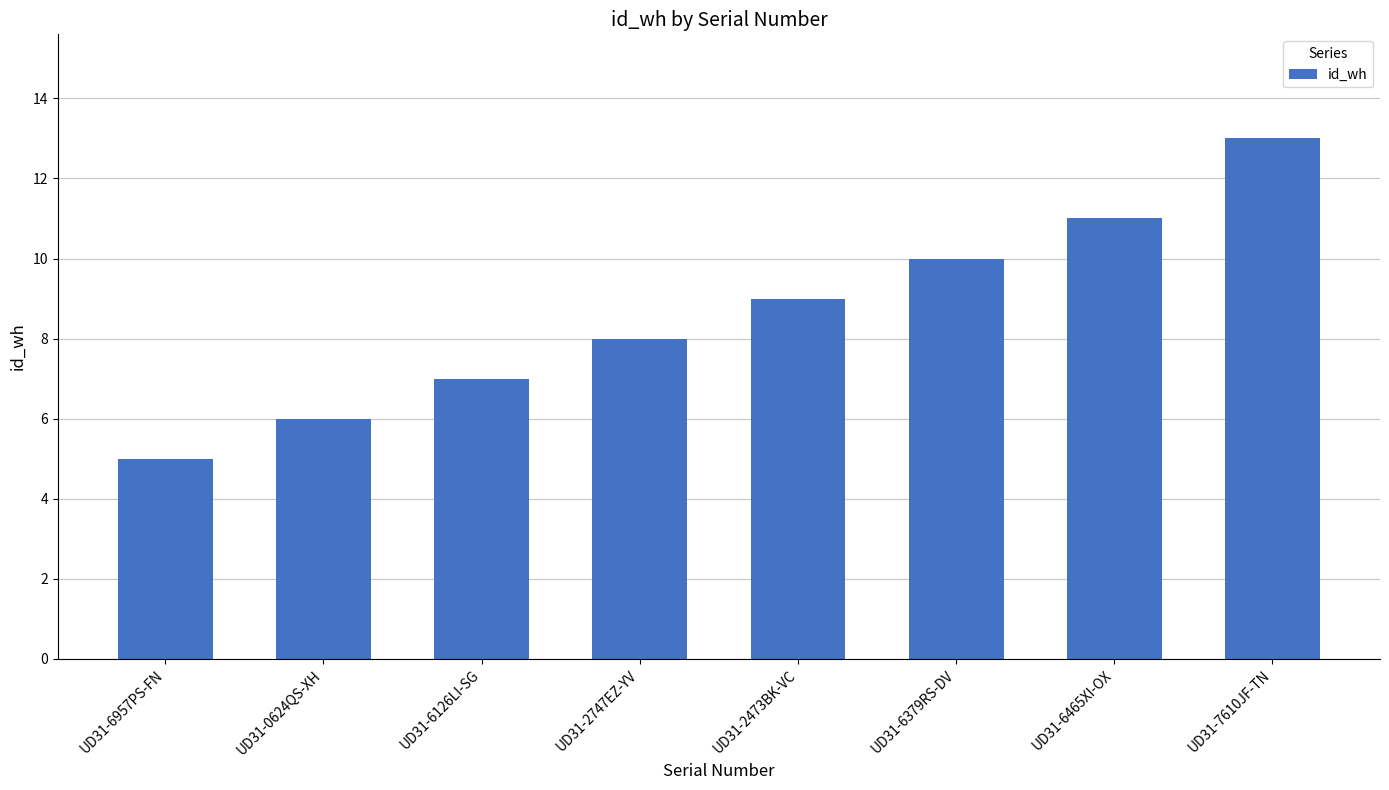

Count the number of data series in this chart.

1